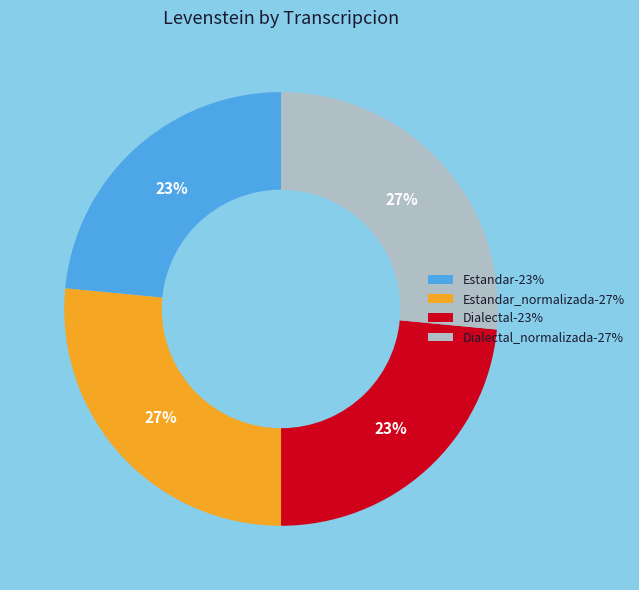

To the nearest percent, what is the average slice percentage?

25%